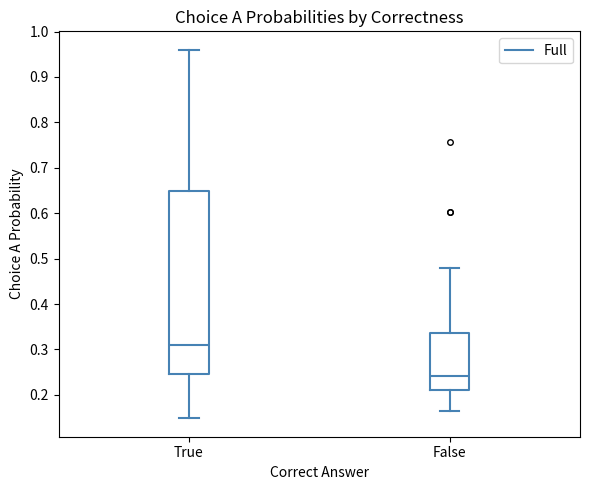

Where does the upper whisker of the box for True end on the y-axis? The values are not printed on the chart, so give them approximately, as read against the axis.

0.96